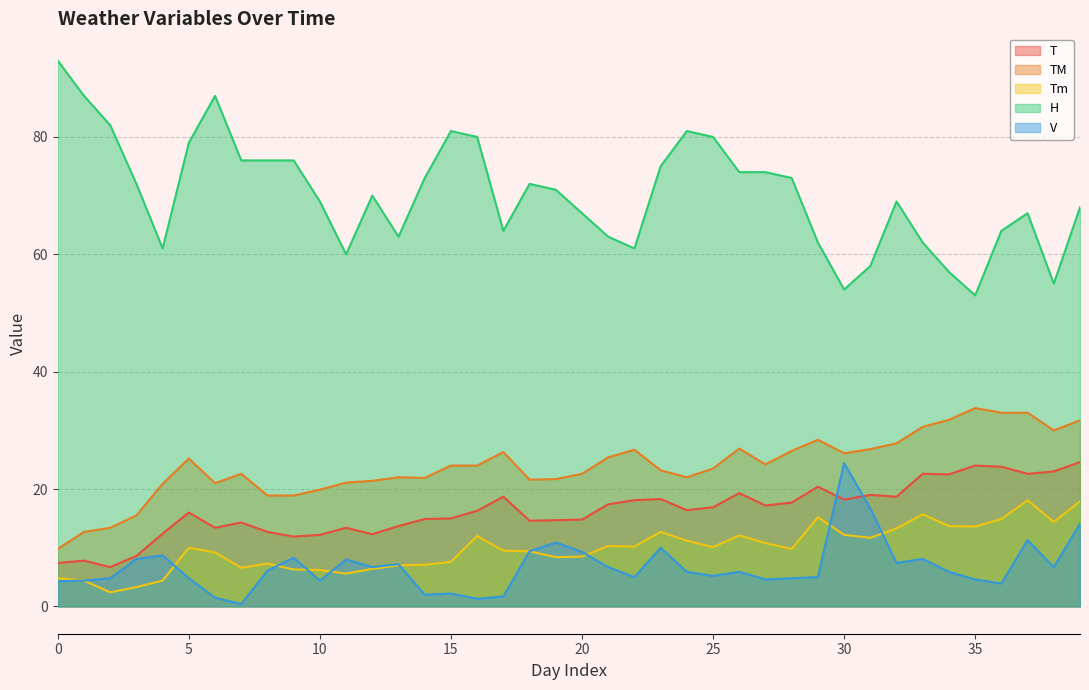

Which category has the highest value in the TM series?

35